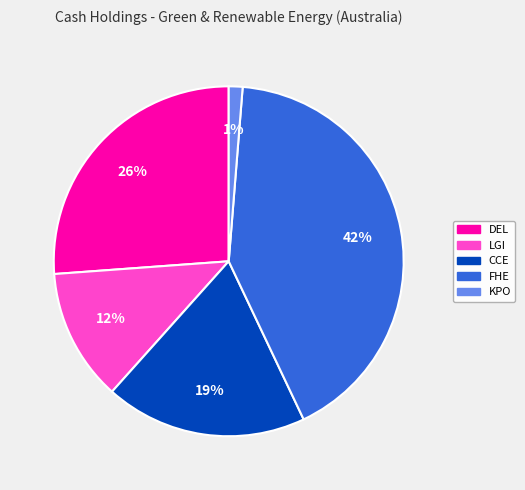

To the nearest percent, what is the average slice percentage?

20%